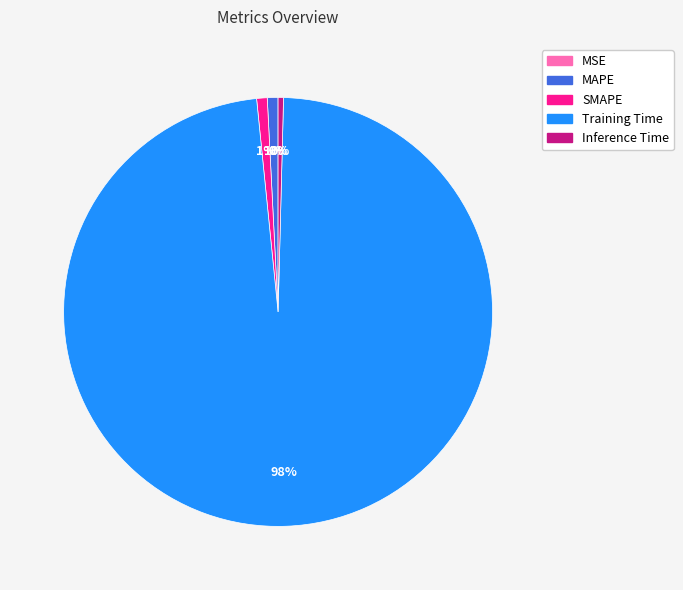

Which has a higher value, Training Time or MAPE?

Training Time